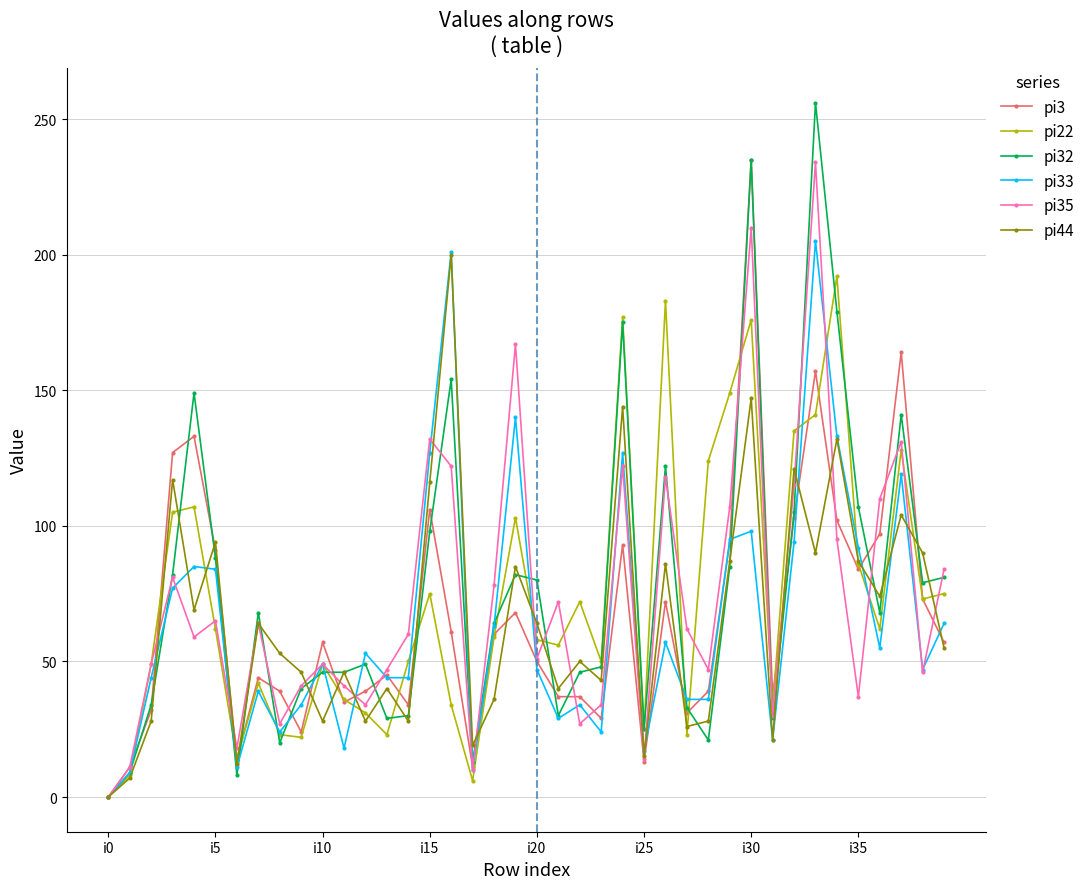

True or false: pi35 has more than 2 interior local peaks.

True